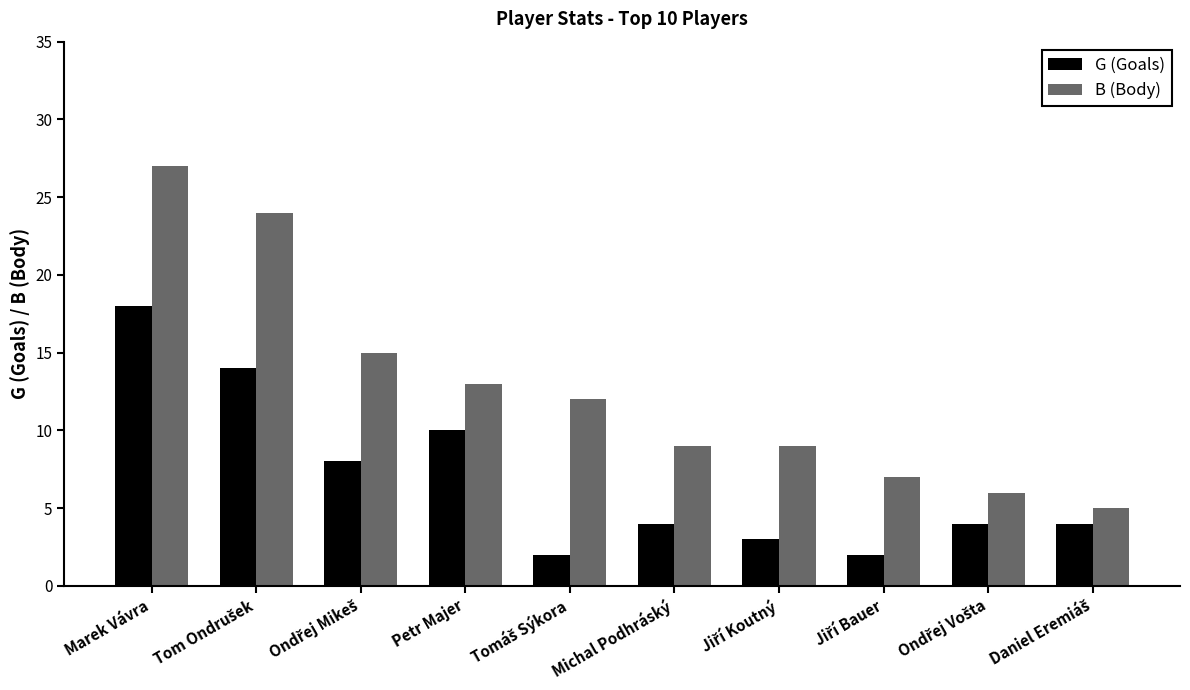

How many series are shown in this chart?

2